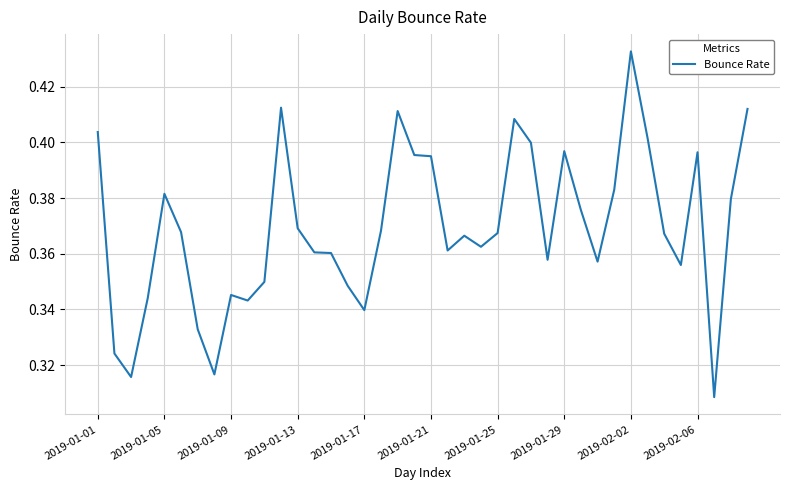

What is the difference between the second highest and minimum values?

0.1